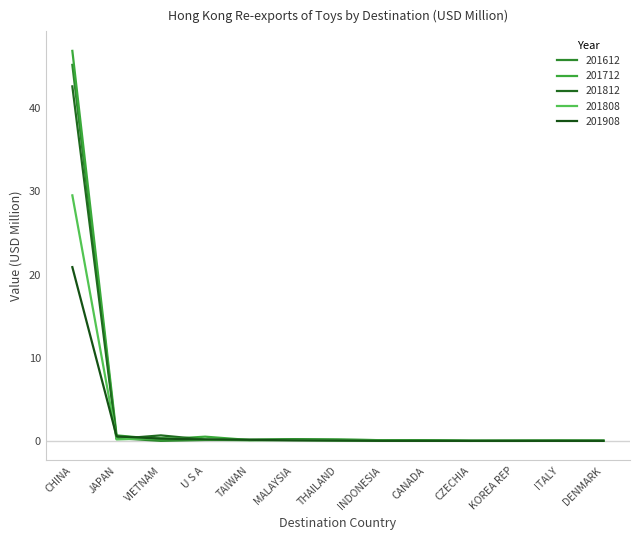

The 201612 series shows 0.0 at KOREA REP. True or false?

True